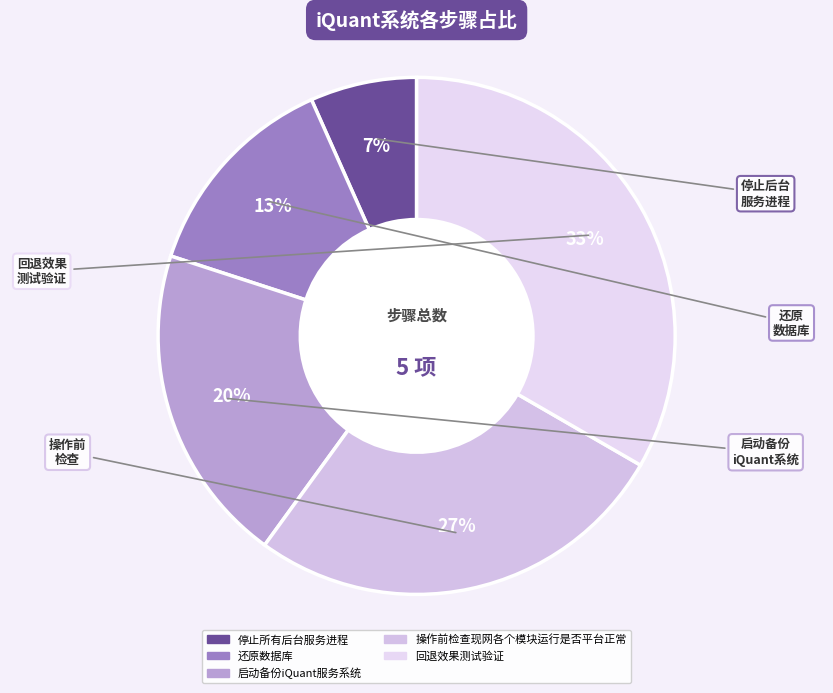

The 启动备份iQuant服务系统 slice represents 20% of the pie. True or false?

True